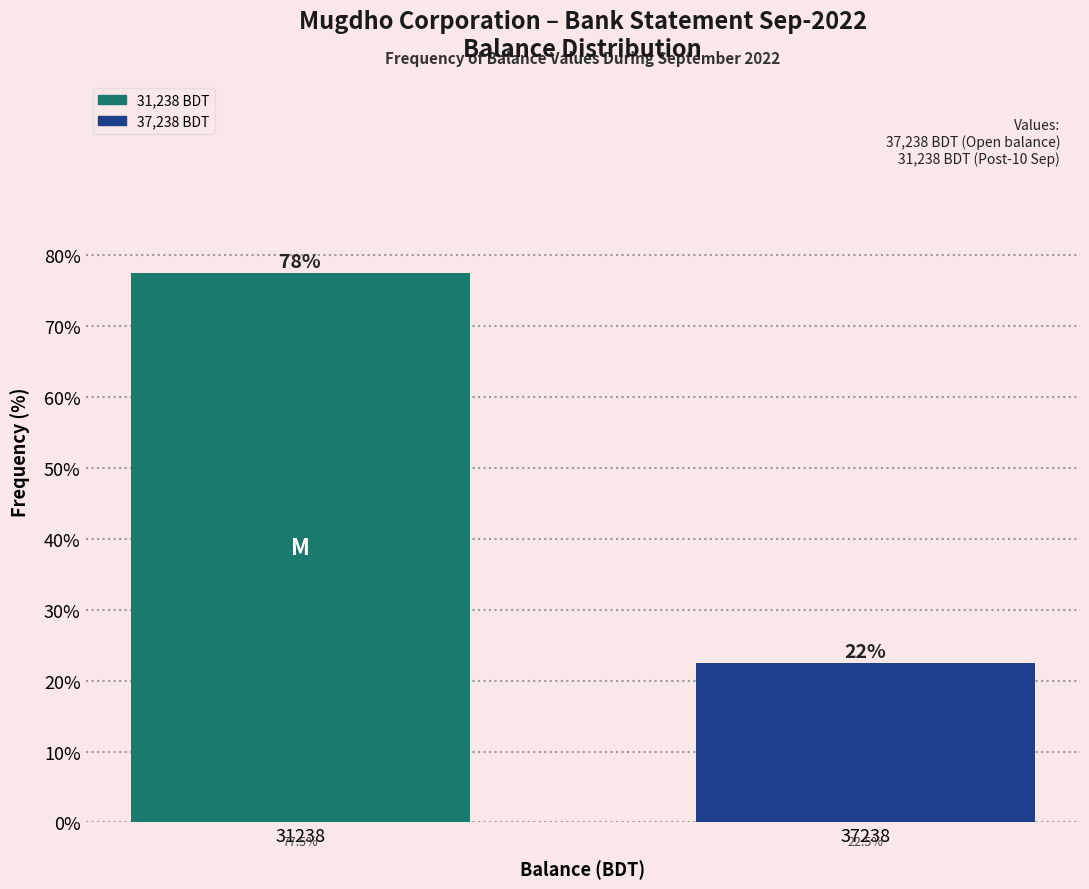

Reading right to left, list all the values displayed in this chart.

22.5	77.5